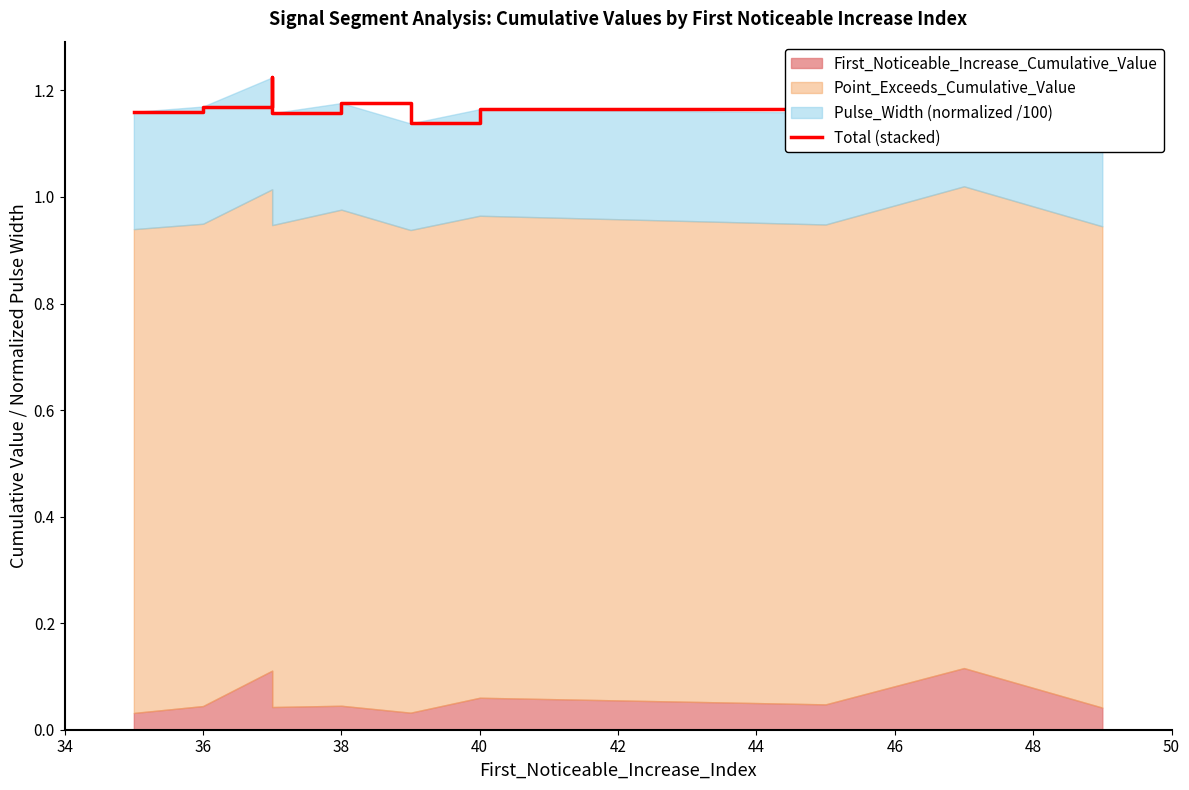

Count the number of categories in the chart.

10